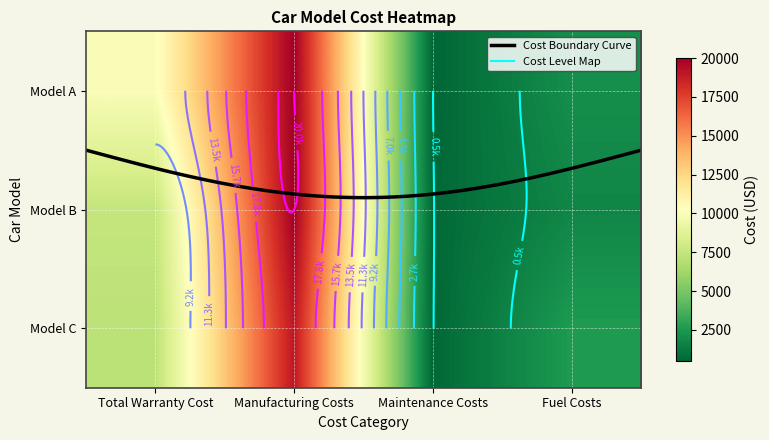

What is the sum of all Model C values?

29375